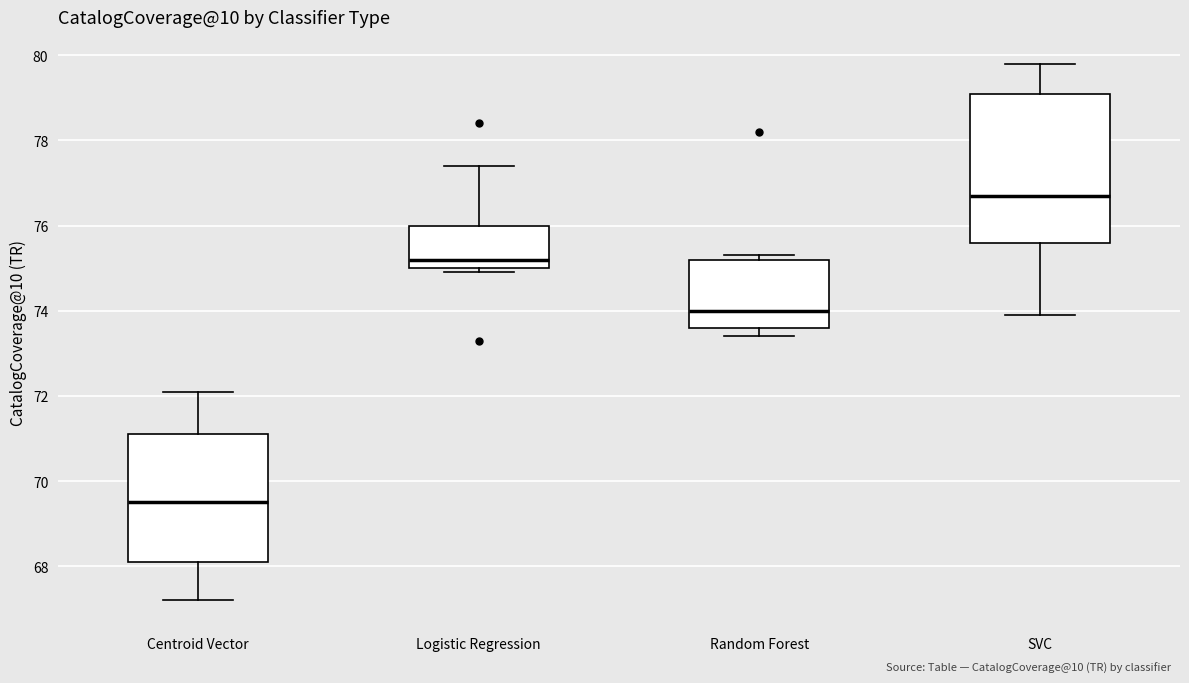

Where does the lower whisker of the box for SVC end on the y-axis? The values are not printed on the chart, so give them approximately, as read against the axis.

74.0